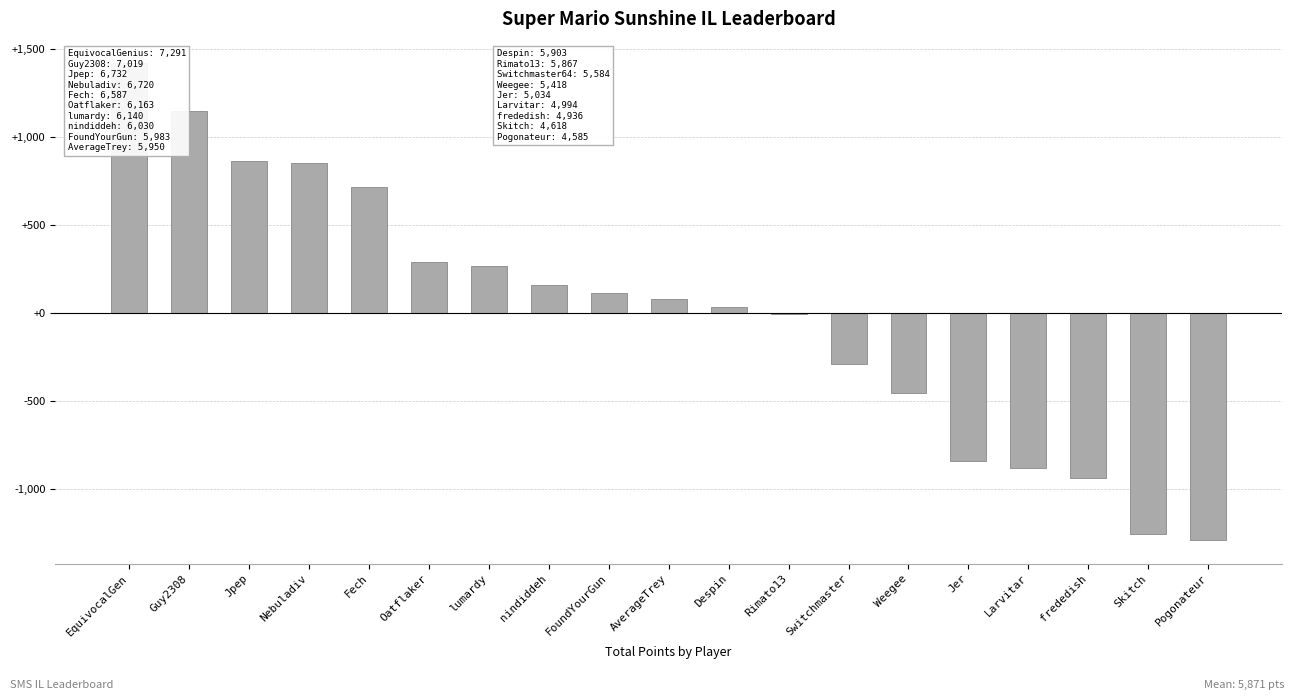

True or false: the data shows -453.3 at Weegee.

True